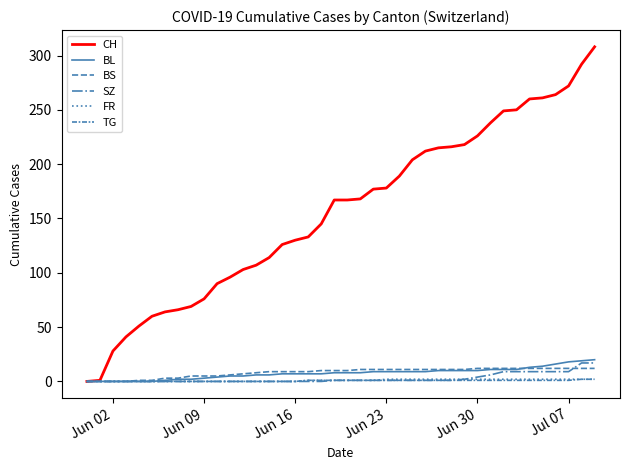

How many lines are shown in the chart?

6